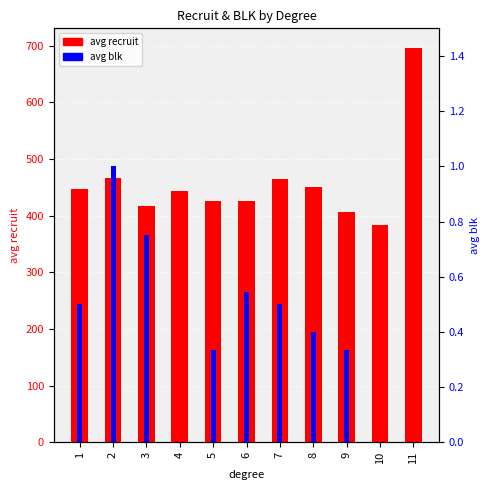

At which label is avg blk closest to 0?

4